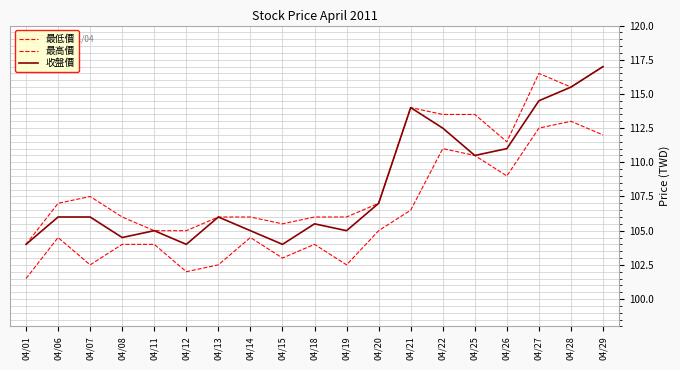

Is this an area chart (filled region under the line)?

No